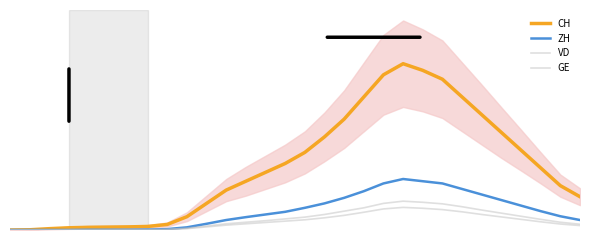

How many values in GE are above zero?

29